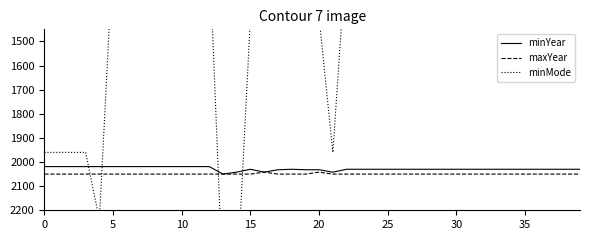

What is the minimum value for maxYear?

2042